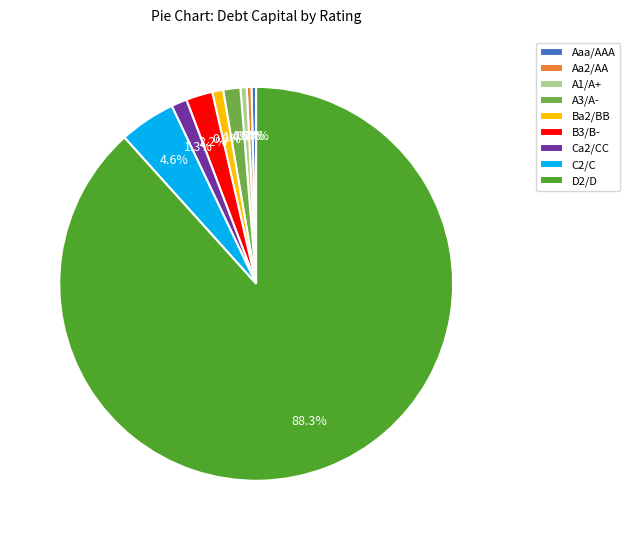

What is the largest slice in the pie chart?

D2/D